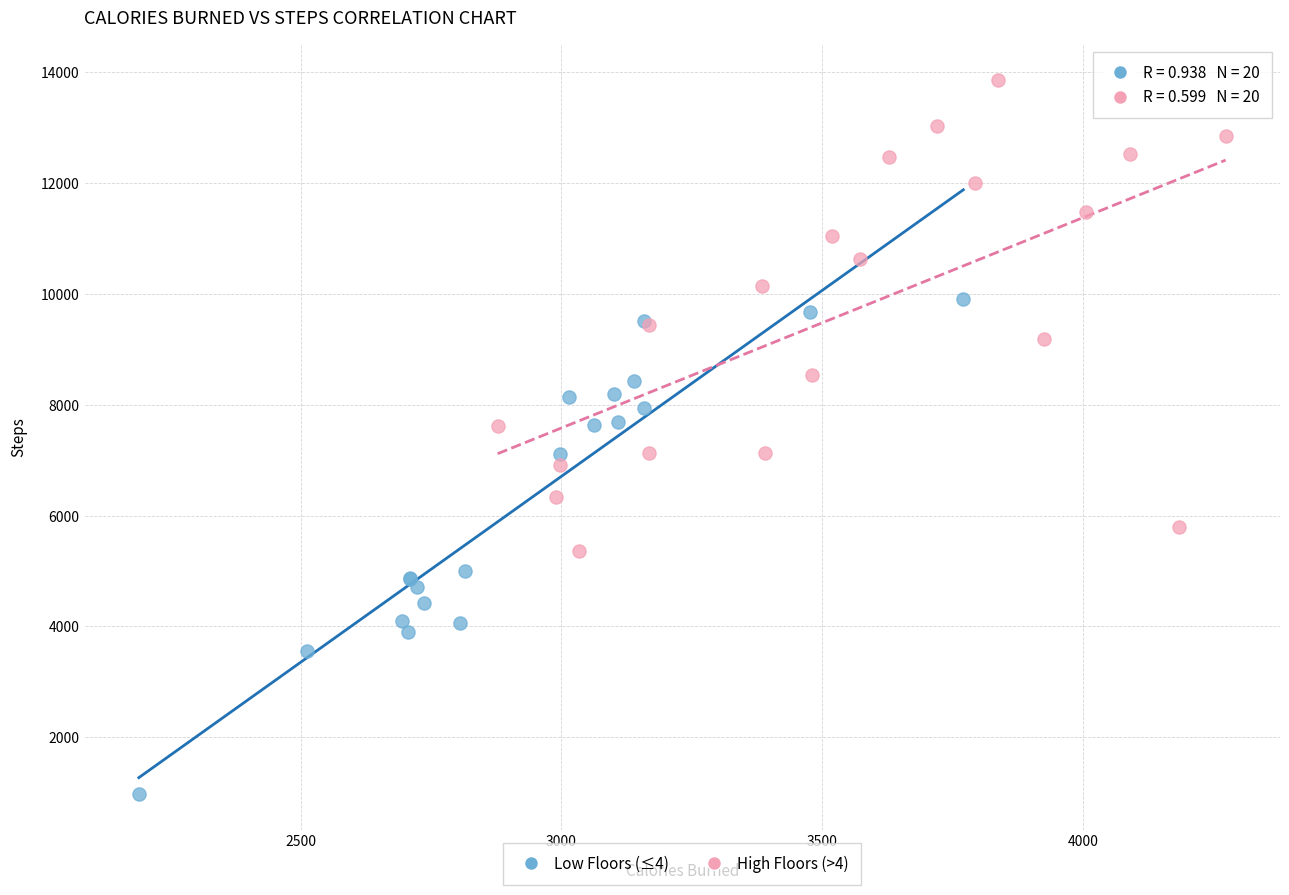

Which series reaches the maximum Y coordinate?

High Floors (>4)